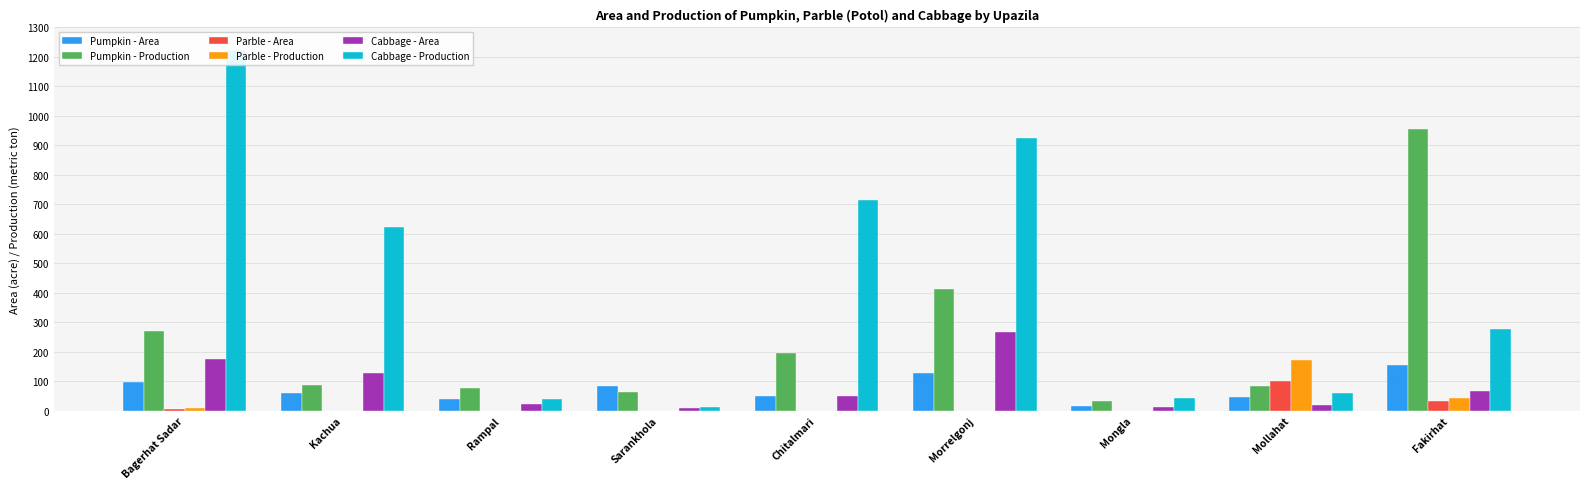

List the labels in order of Cabbage - Production value, smallest first.

Sarankhola, Rampal, Mongla, Mollahat, Fakirhat, Kachua, Chitalmari, Morrelgonj, Bagerhat Sadar